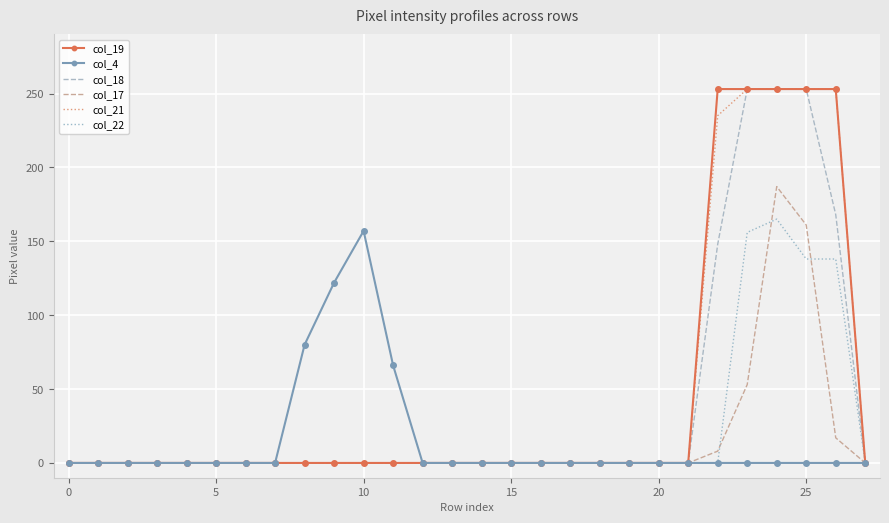

What is the maximum value shown in the chart?

253